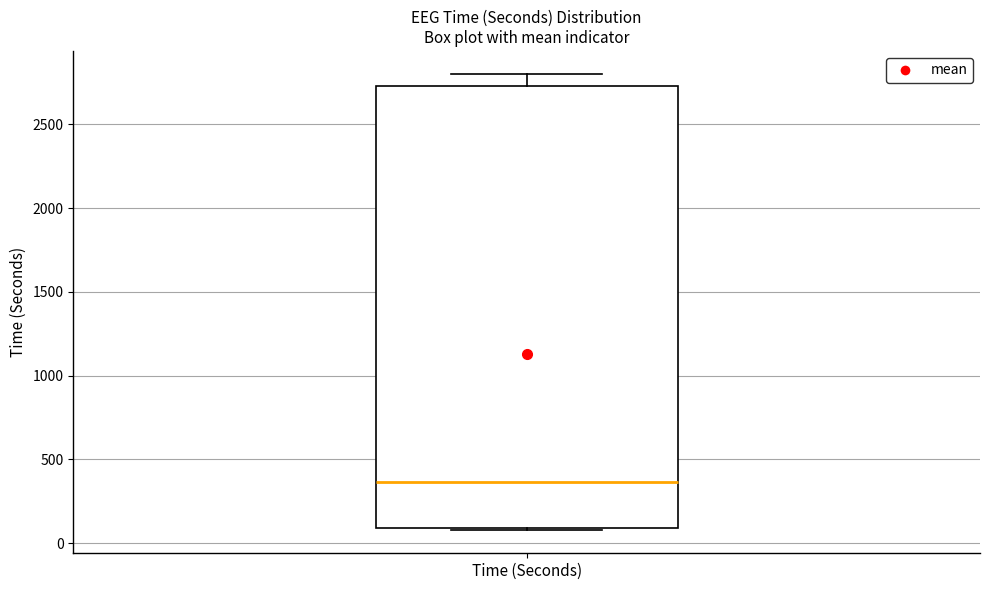

Read this box plot against the y-axis: the position of the median line, the range covered by the box, and the ends of both whiskers. The values are not printed on the chart, so give them approximately, as read against the axis.

median 350, box 100 to 2750, whiskers 100 to 2800